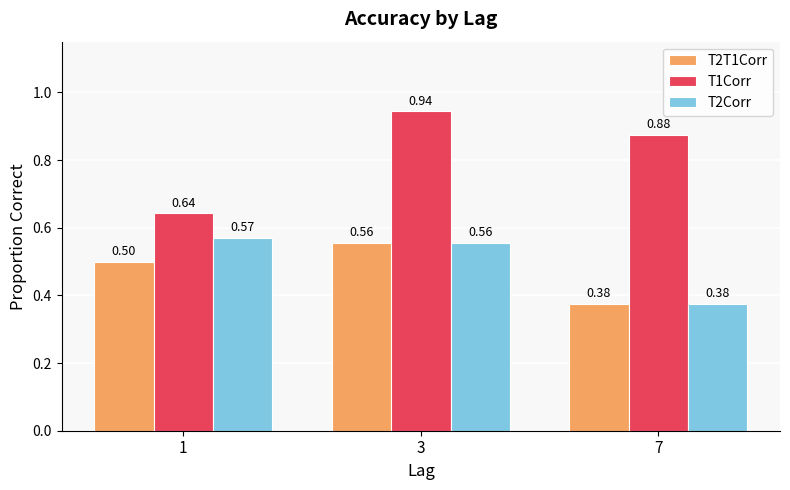

What is the total value across all series at 7?

1.6